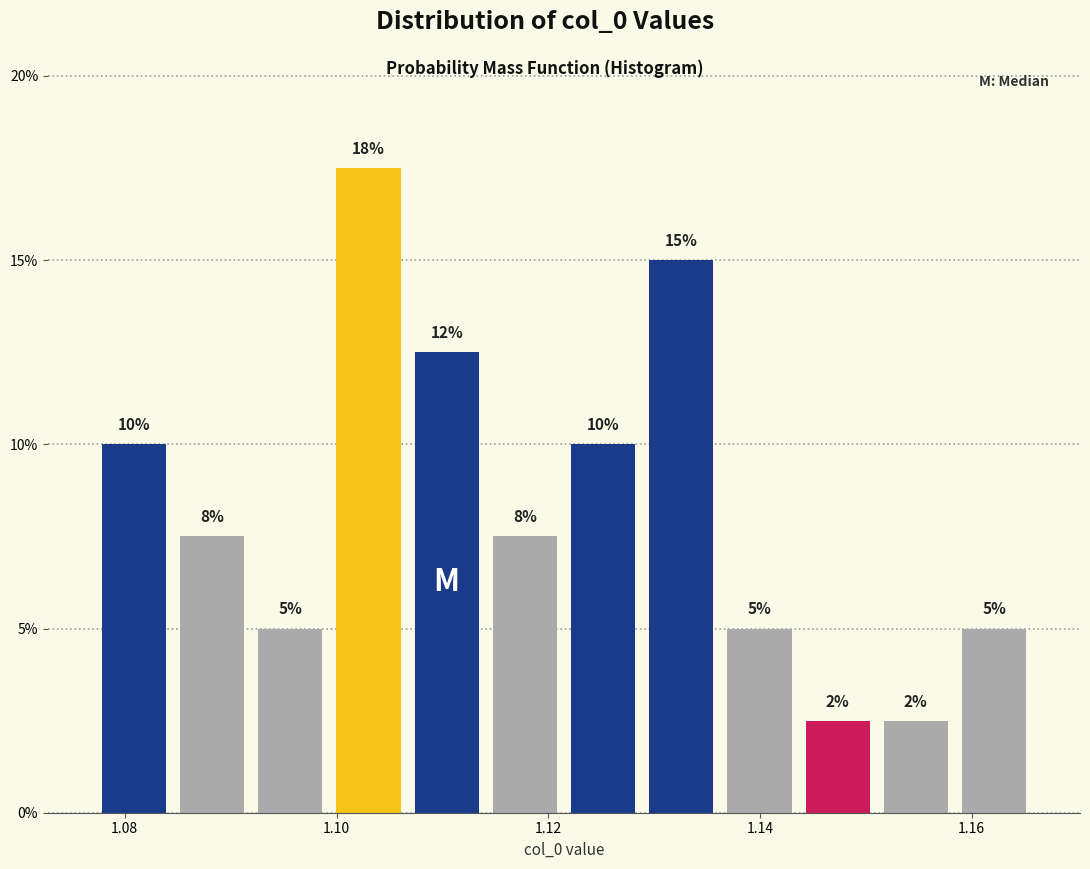

Read against the x-axis, roughly where is the centre of the tallest bar?

1.104